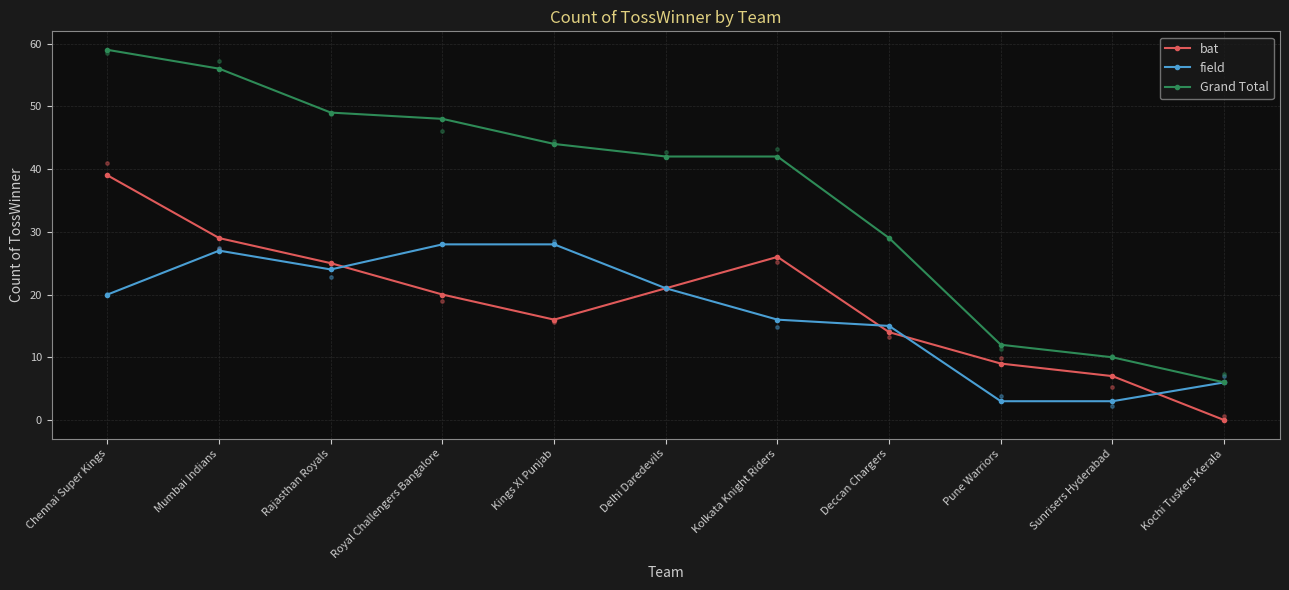

Which series has the largest total across all categories?

Grand Total